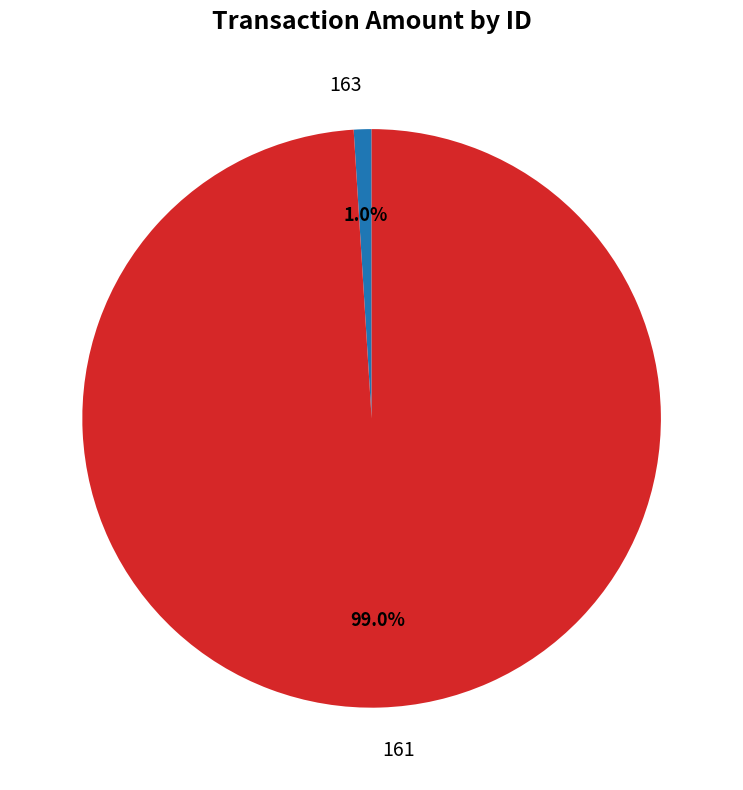

Between 163 and 161, which is larger?

161